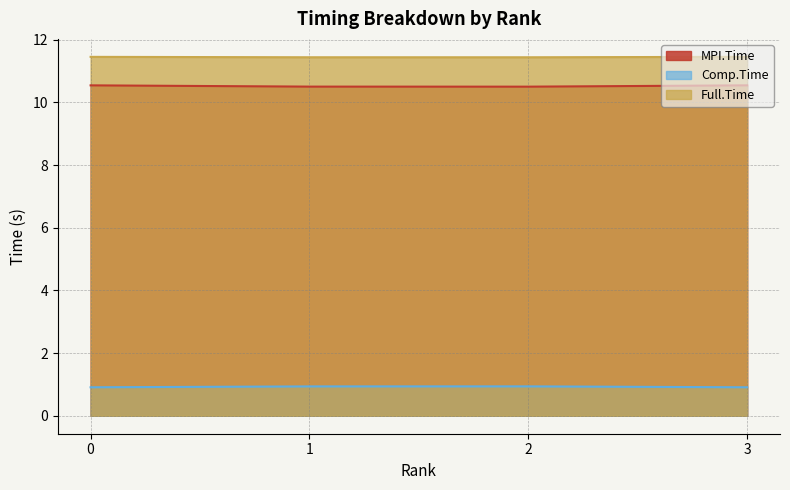

How many interior local valleys does the Full.Time series have?

1